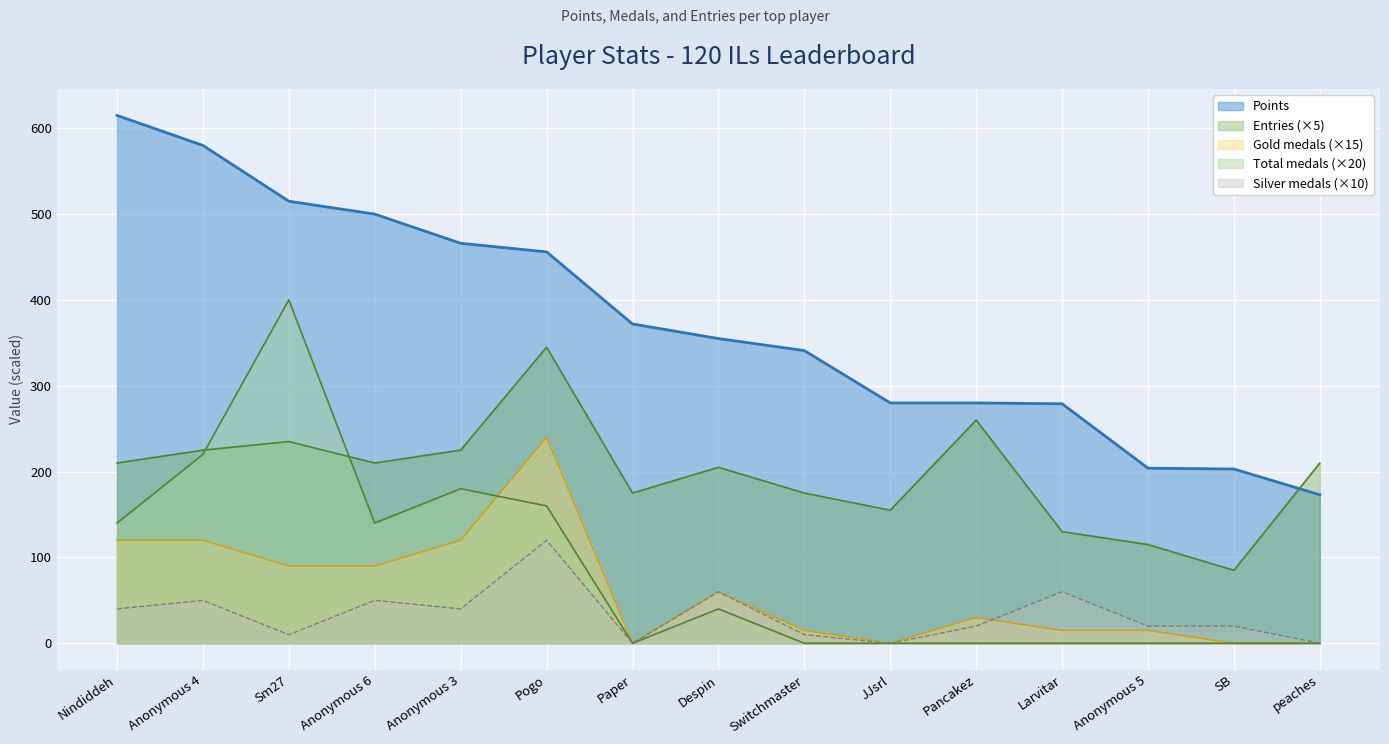

Which has a higher value, Switchmaster or Larvitar?

Switchmaster